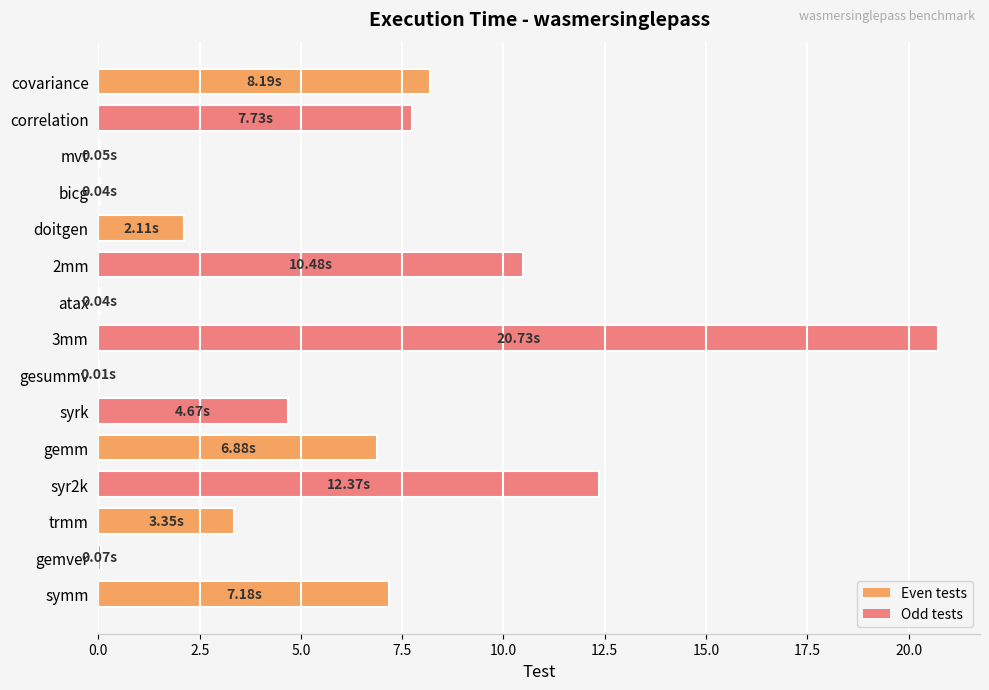

What is the sum of all values?

83.9